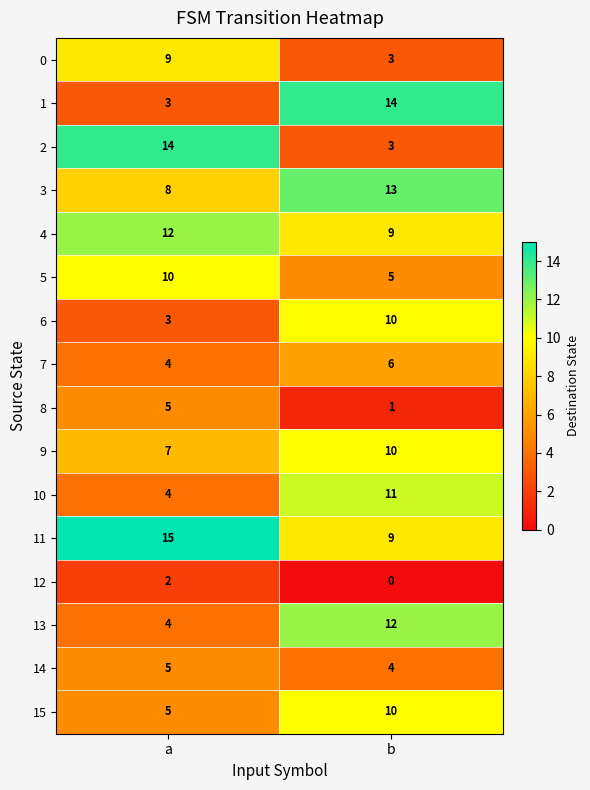

What is the spread (max minus min) of values at b?

14